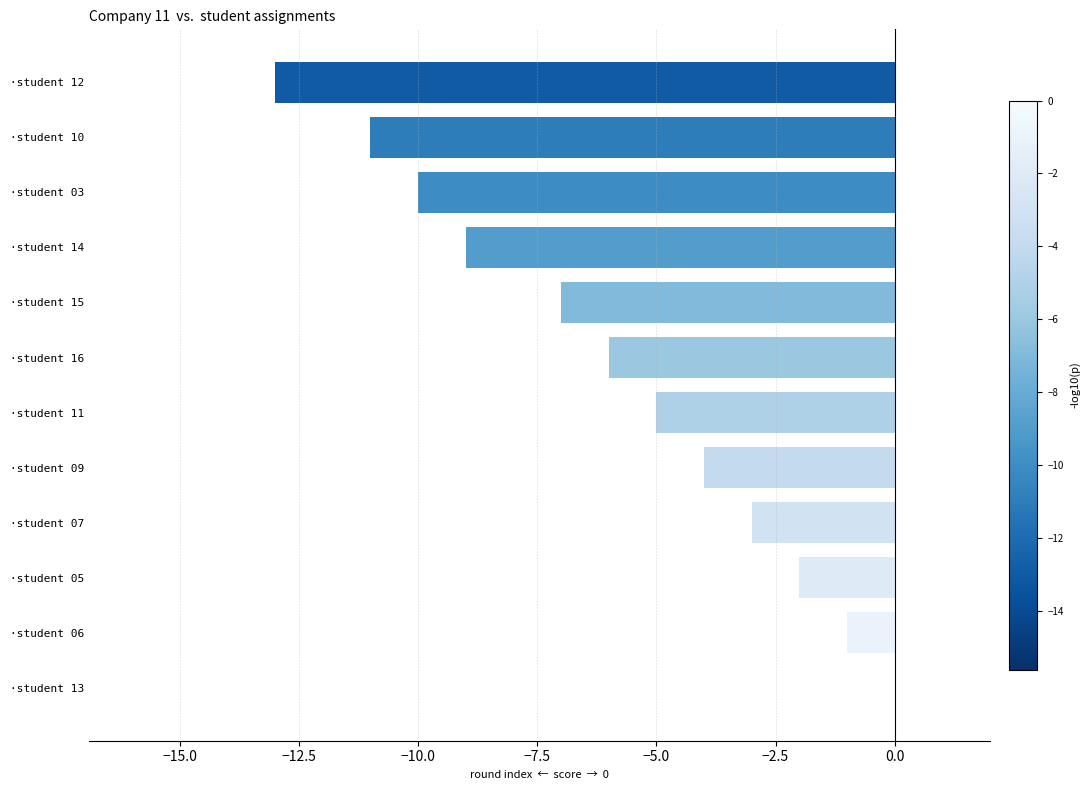

How many data points are above -5?

5